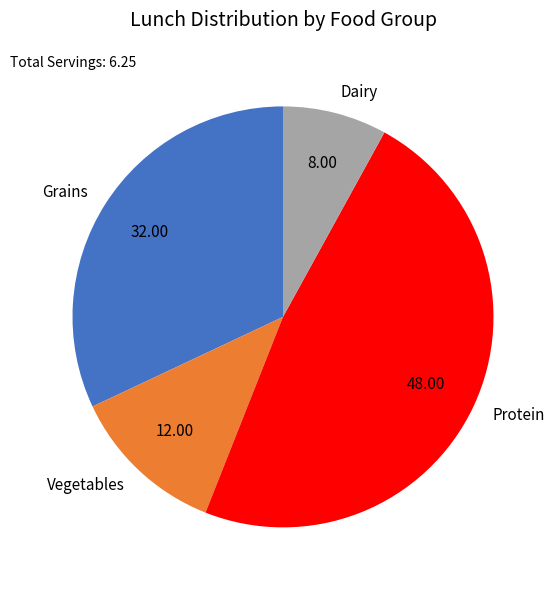

Is there a majority slice in this chart?

No